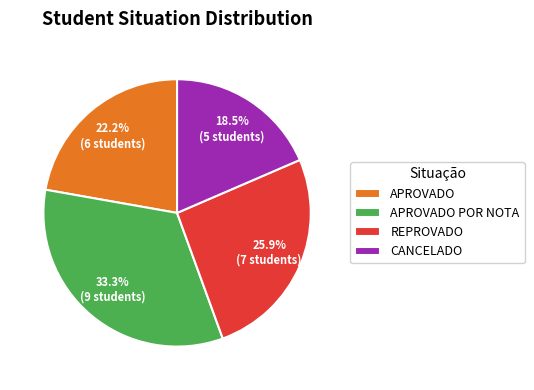

True or false: APROVADO POR NOTA accounts for 46% of the total.

False